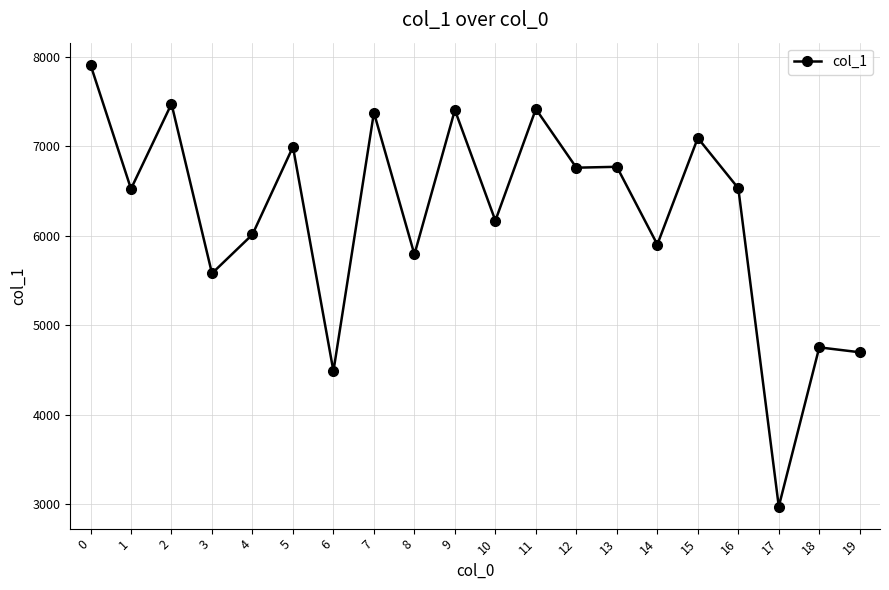

At which category does the data reach its first local peak?

2